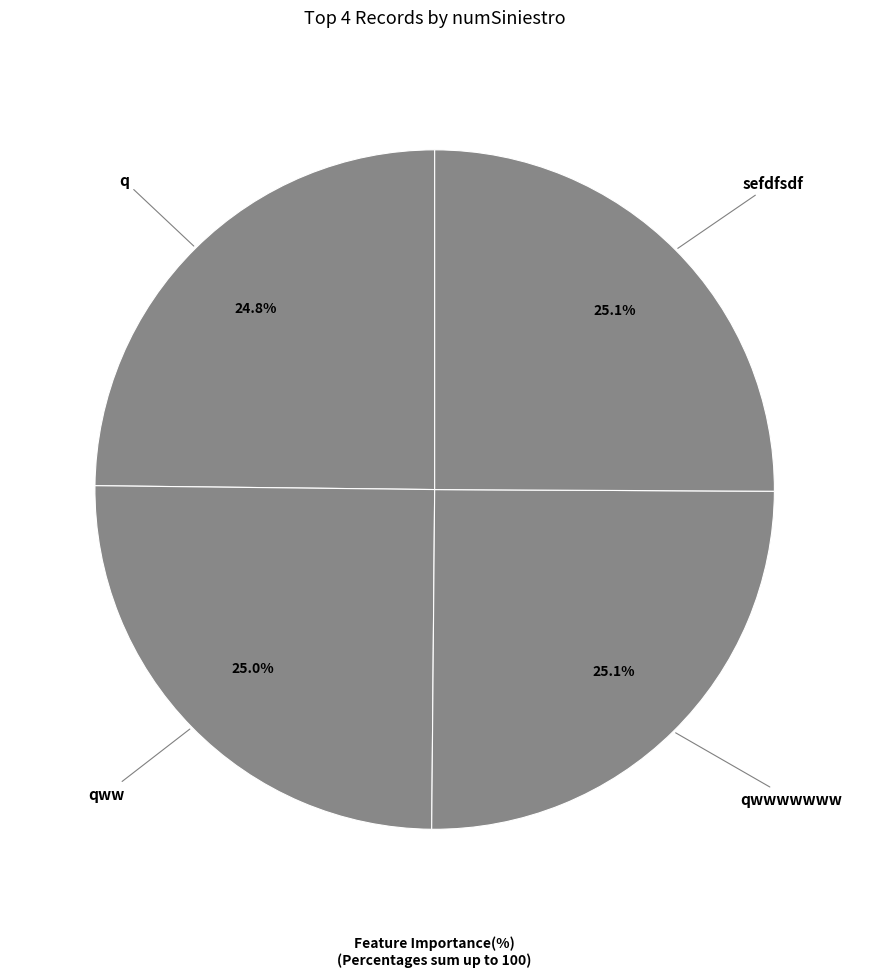

To the nearest percent, what percentage of the pie is q?

25%